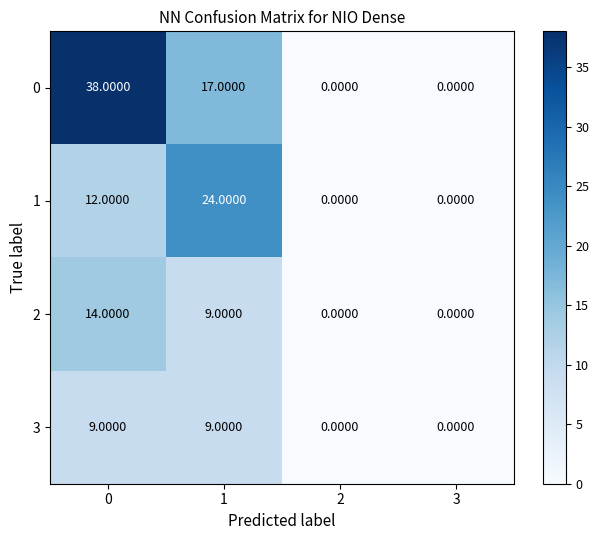

What is the total value across all series at 0?

73